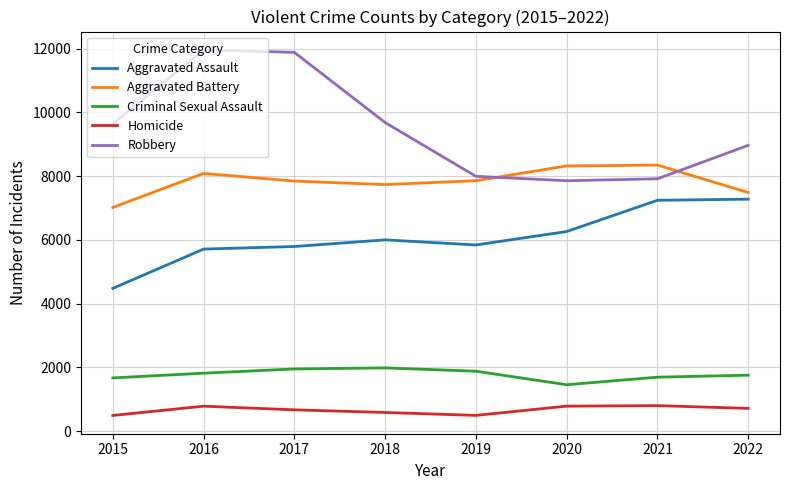

True or false: Aggravated Assault and Robbery cross at least once.

False